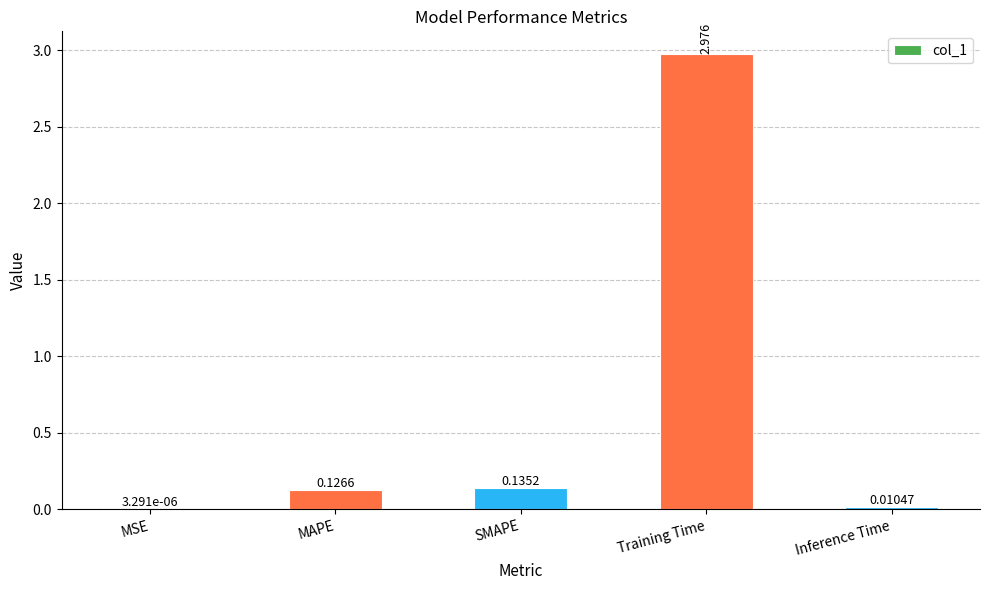

Between MAPE and Training Time, which is larger?

Training Time